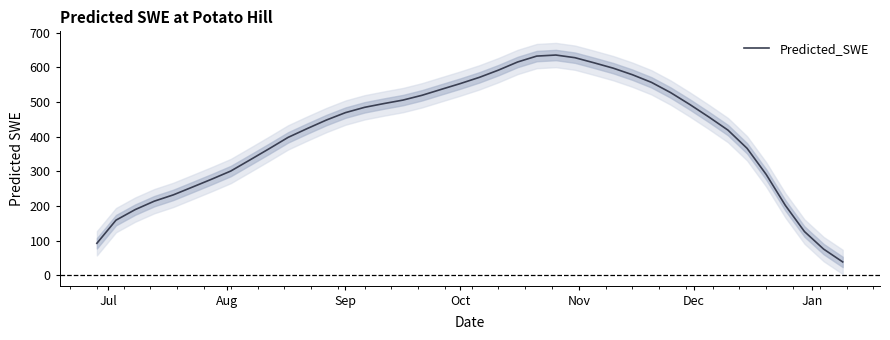

How many lines are shown in the chart?

1